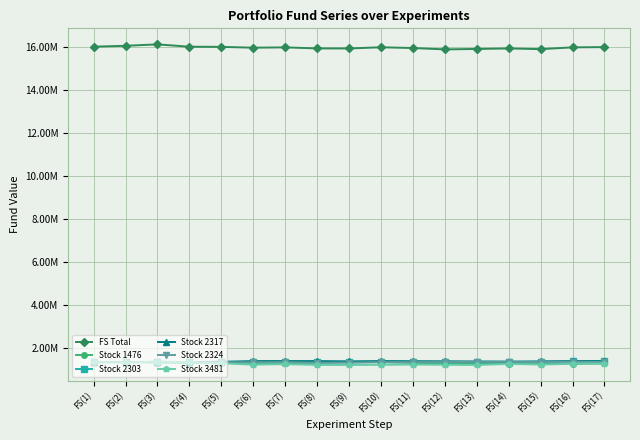

Is the value of Stock 2303 at FS(5) greater than the value of Stock 2324 at FS(11)?

Yes